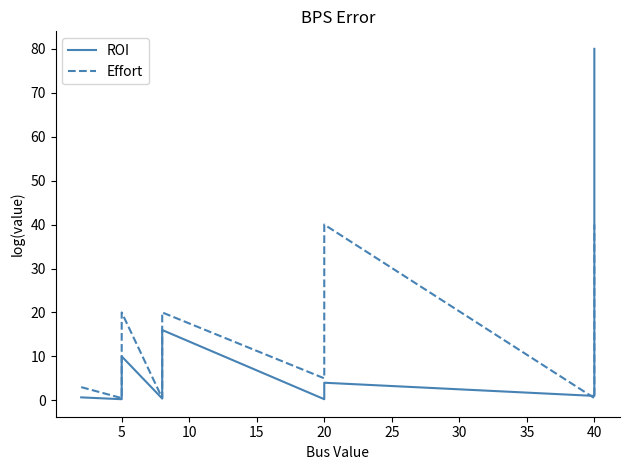

What is the smallest value displayed?

0.2